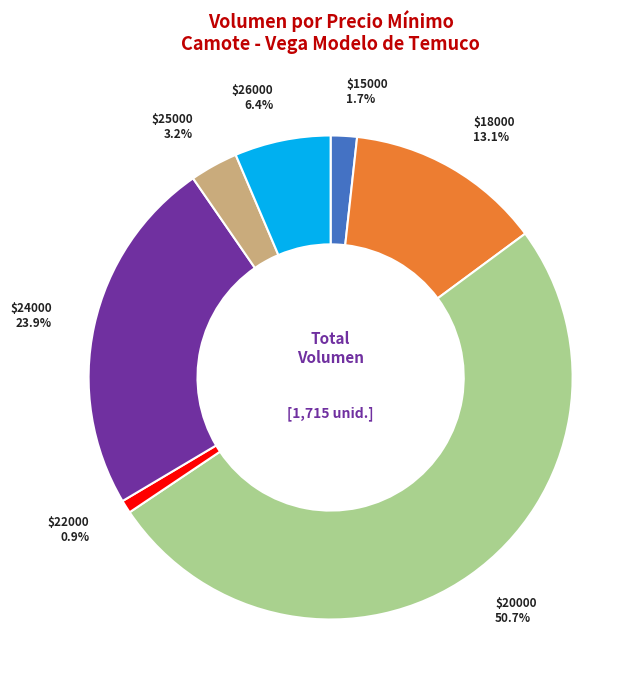

What percentage is NOT represented by $26000?

93.6%